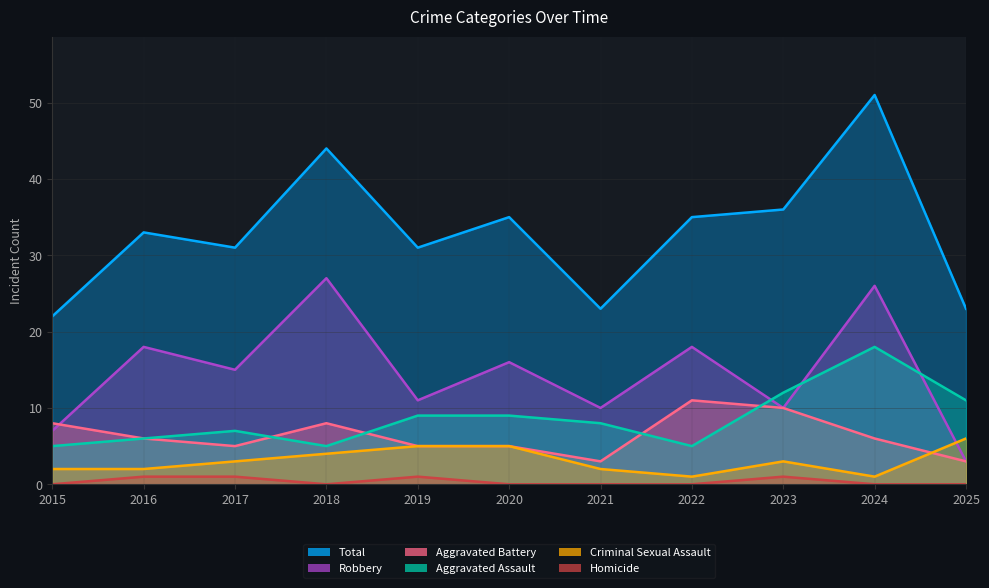

How many lines are shown in the chart?

6